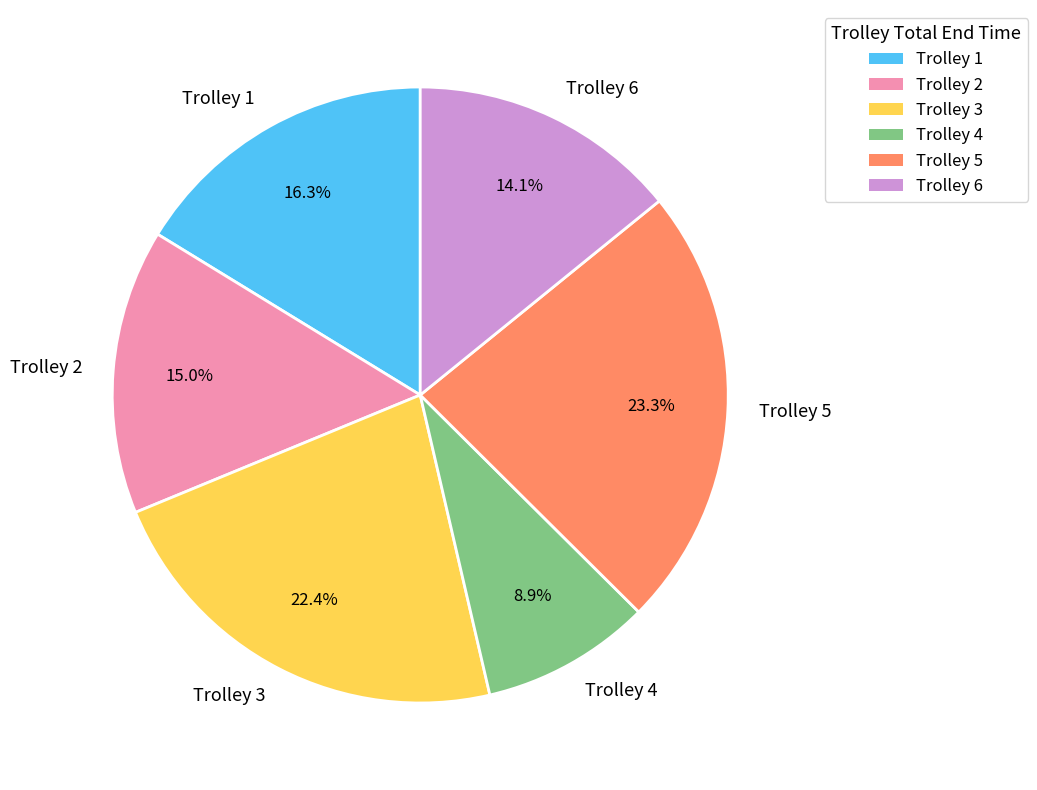

What is the largest slice in the pie chart?

Trolley 5